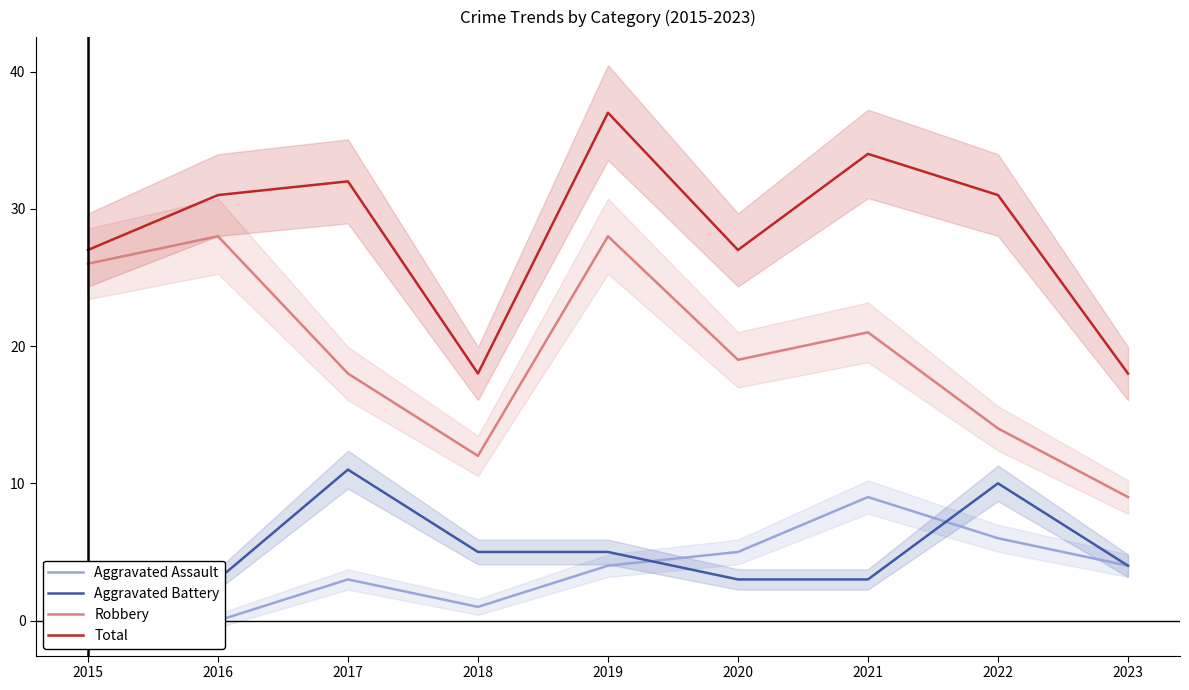

What is the difference between the second highest and minimum values in the Aggravated Battery series?

9